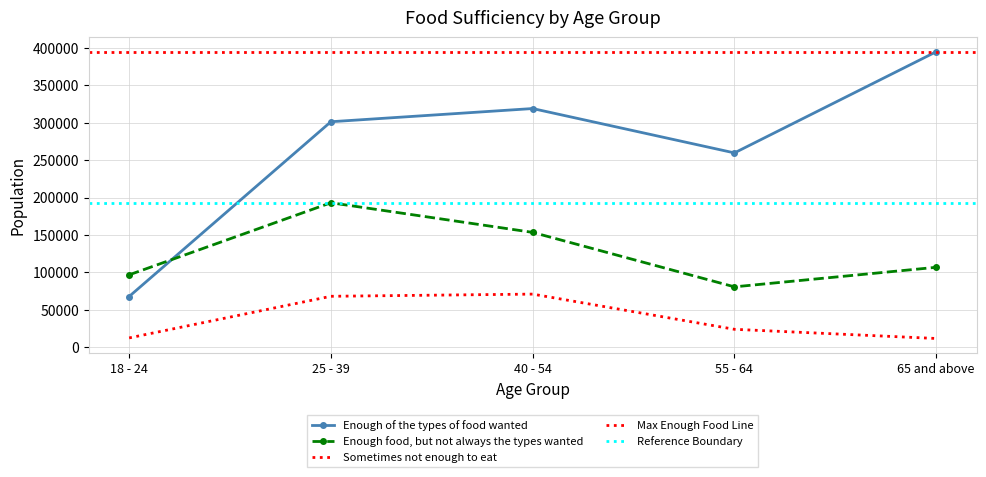

What is the maximum value shown in the chart?

394864